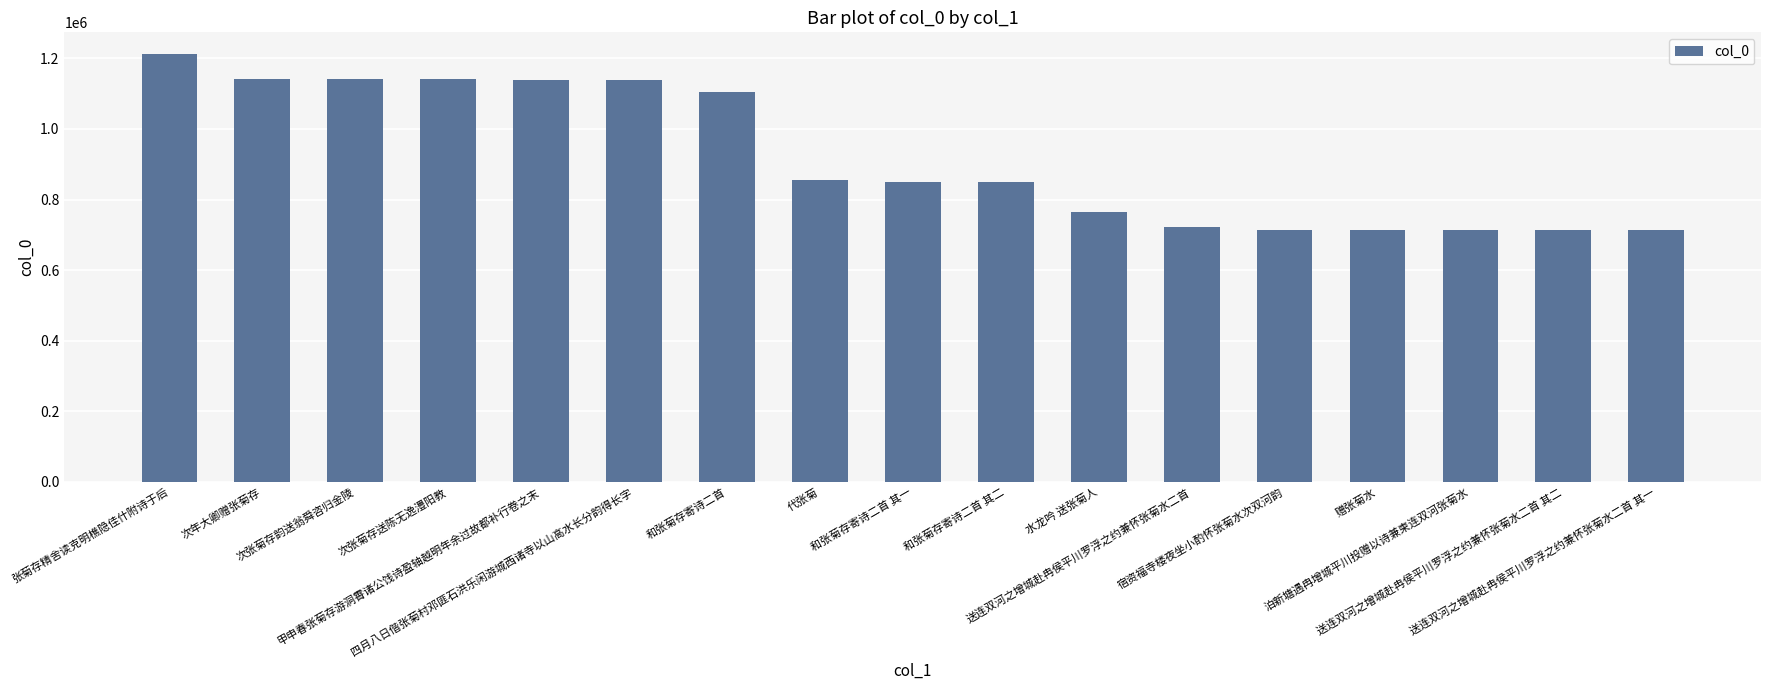

What position from the left is 次年大卿赠张菊存?

2